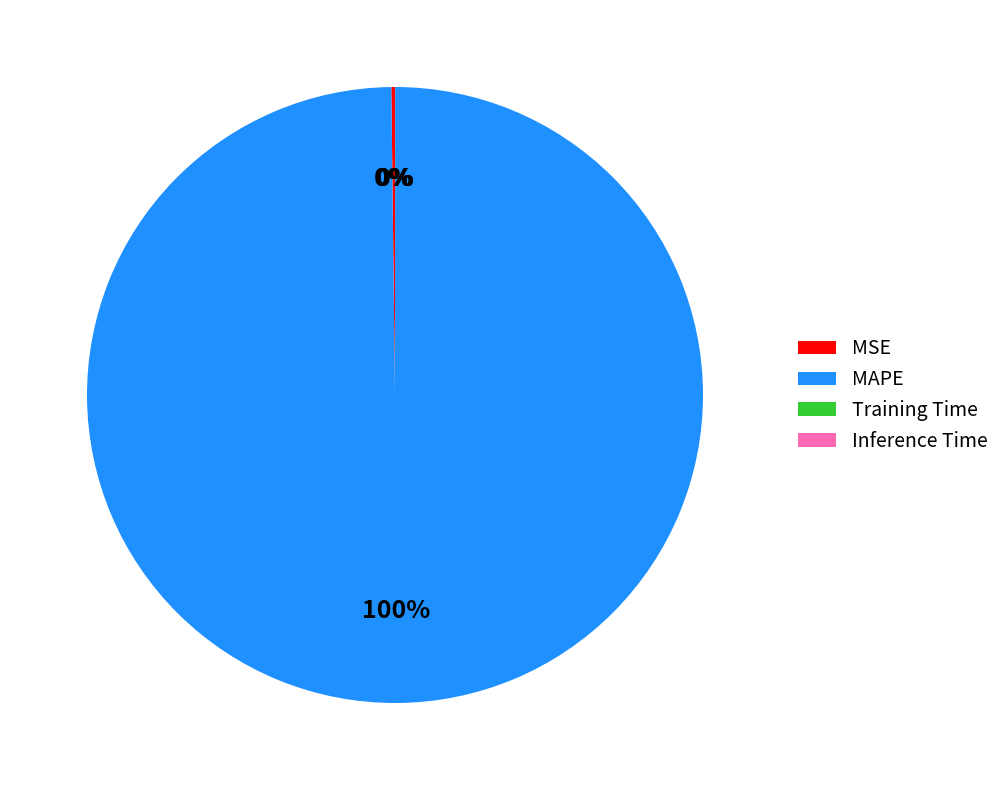

True or false: MAPE accounts for 95% of the total.

False